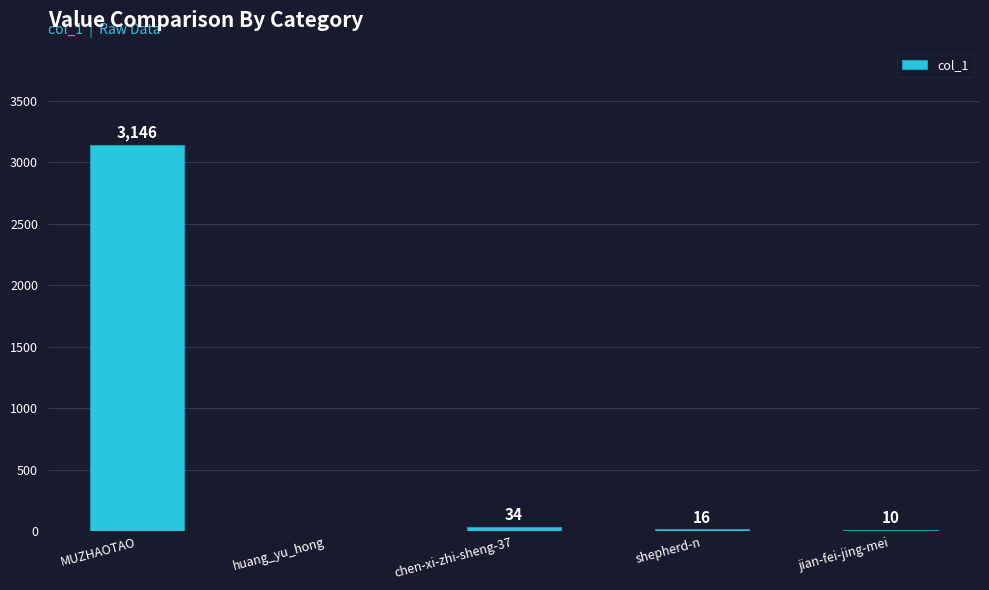

Which has a higher value, MUZHAOTAO or chen-xi-zhi-sheng-37?

MUZHAOTAO